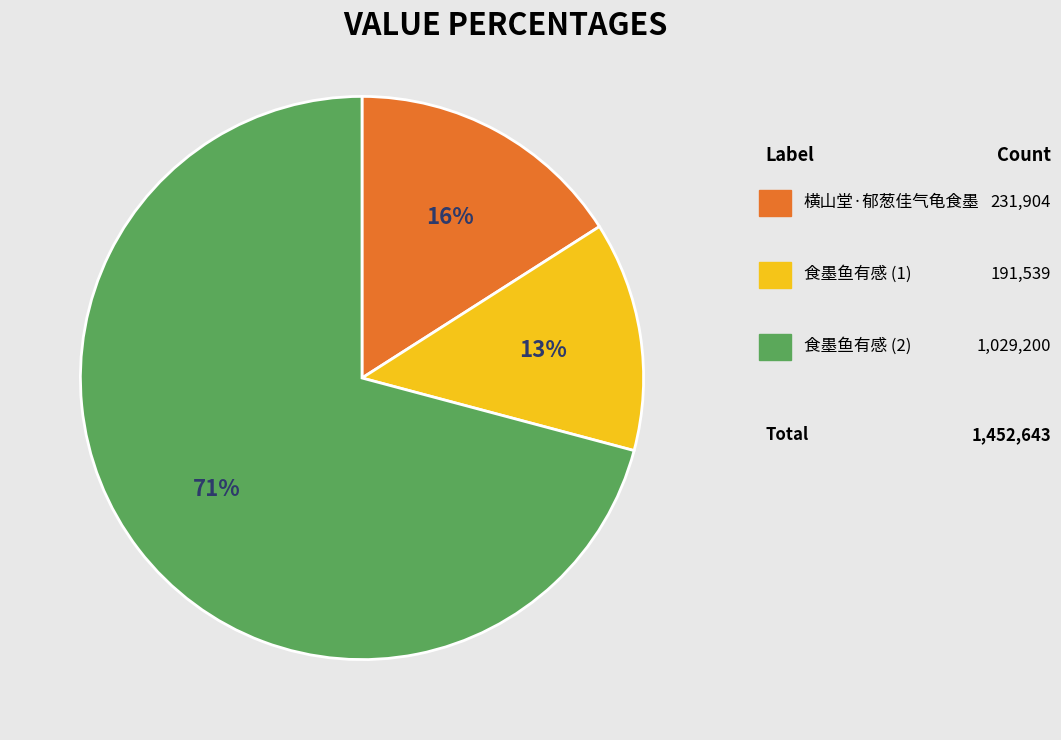

To the nearest percent, what is the average slice percentage?

33%